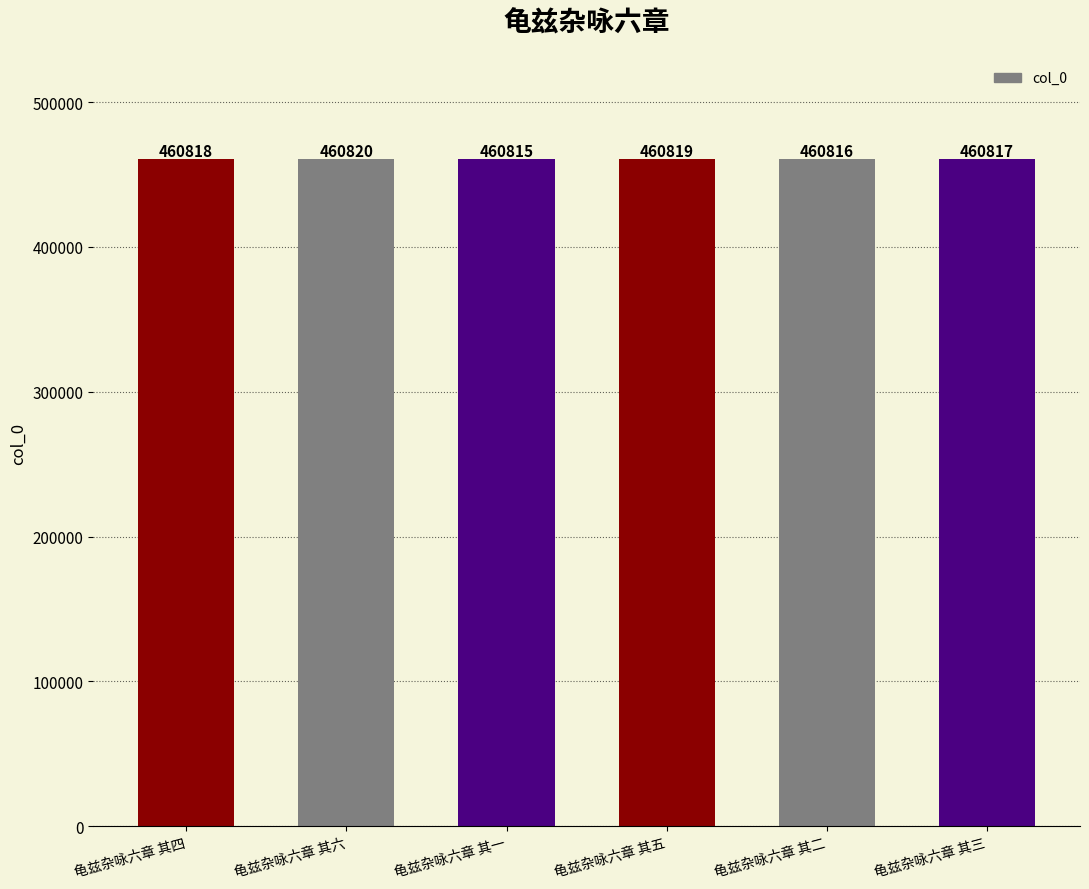

How many values are between 460816 and 460819?

4